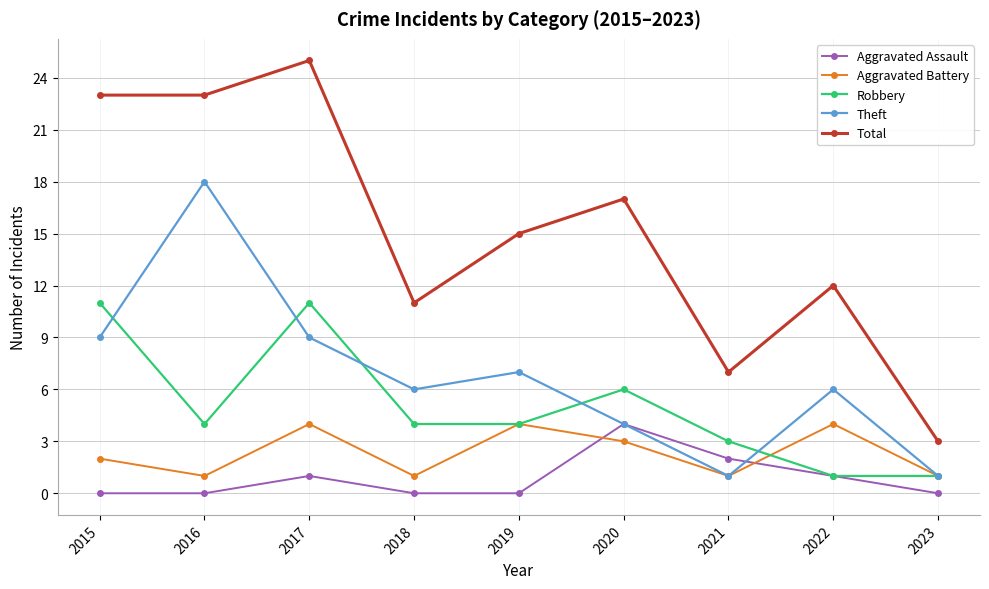

Reading left to right, what are all the values shown in this chart?

Aggravated Assault: 0	0	1	0	0	4	2	1	0
Aggravated Battery: 2	1	4	1	4	3	1	4	1
Robbery: 11	4	11	4	4	6	3	1	1
Theft: 9	18	9	6	7	4	1	6	1
Total: 23	23	25	11	15	17	7	12	3